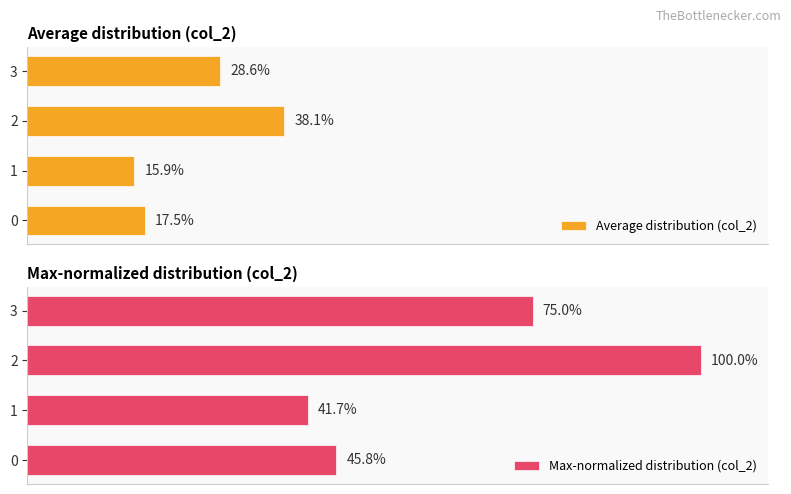

Reading right to left, extract all data points from this chart.

Average distribution (col_2): 28.6	38.1	15.9	17.5
Max-normalized distribution (col_2): 75.0	100.0	41.7	45.8